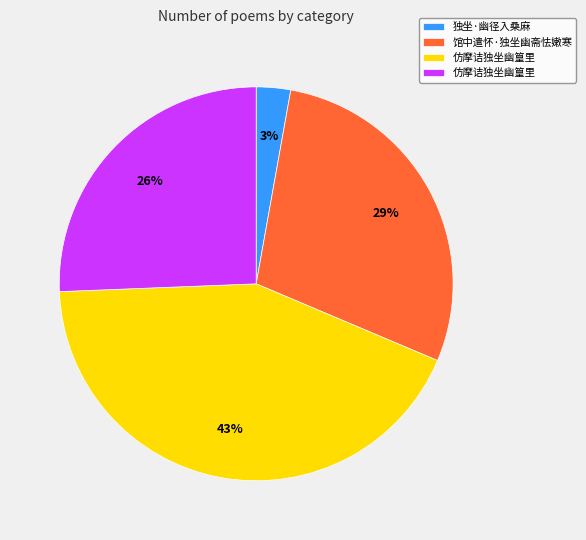

To the nearest percent, what is the average slice percentage?

25%